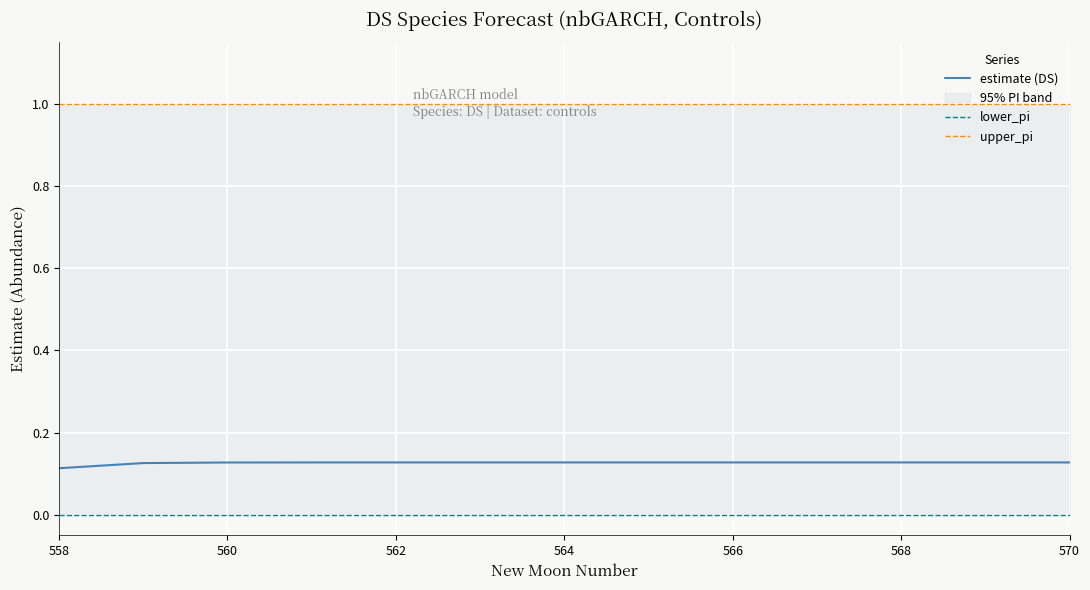

True or false: estimate (DS) has a value of 0.0 at 560.

False